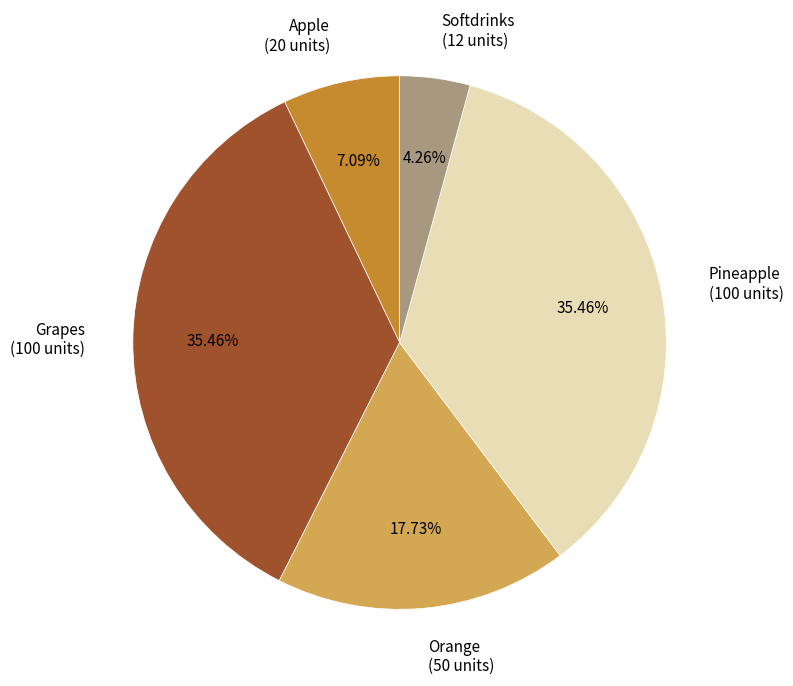

To the nearest percent, what percentage of the pie is Apple?

7%